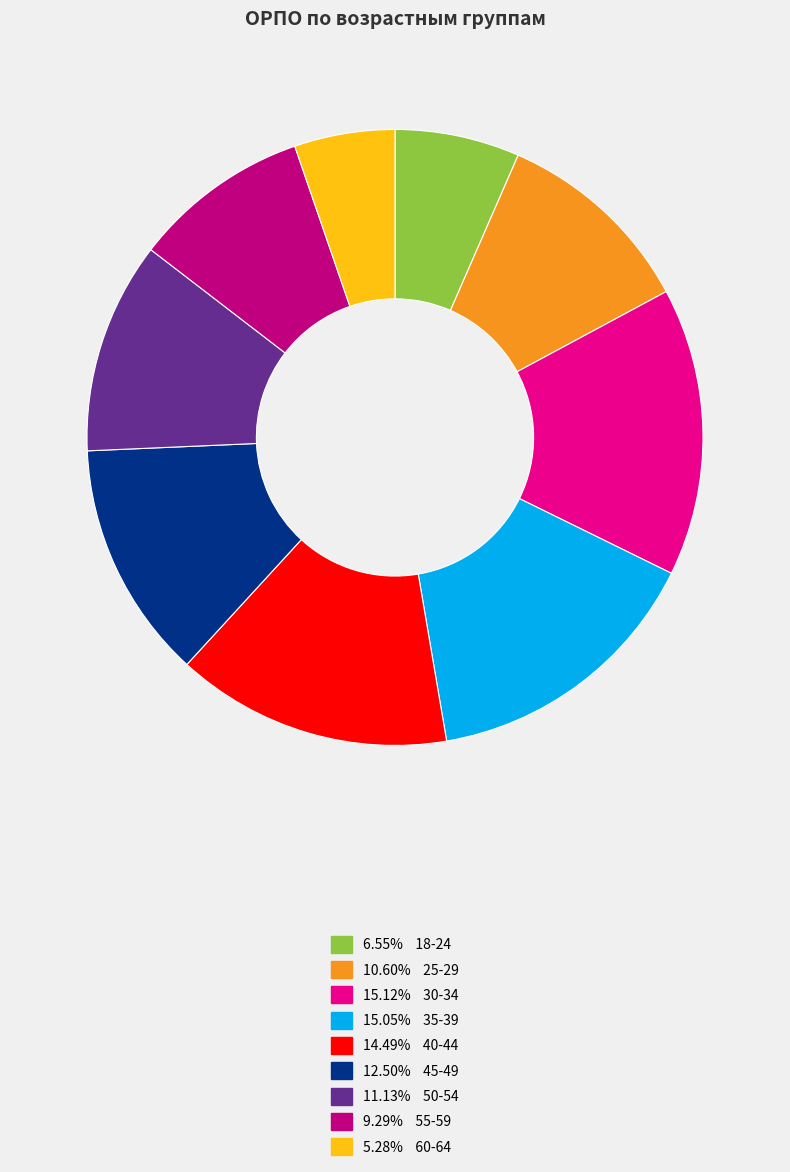

Does any single category account for the majority?

No